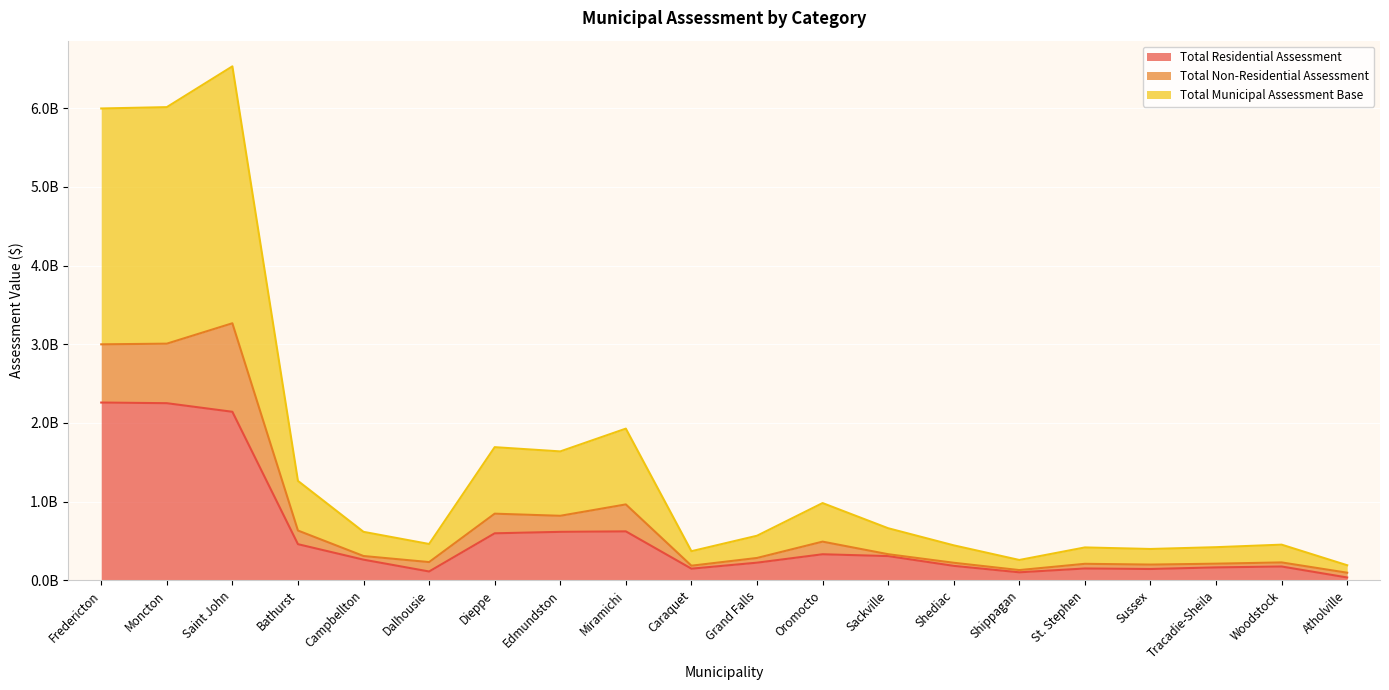

What are all the series names shown in the legend?

Total Residential Assessment, Total Non-Residential Assessment, Total Municipal Assessment Base